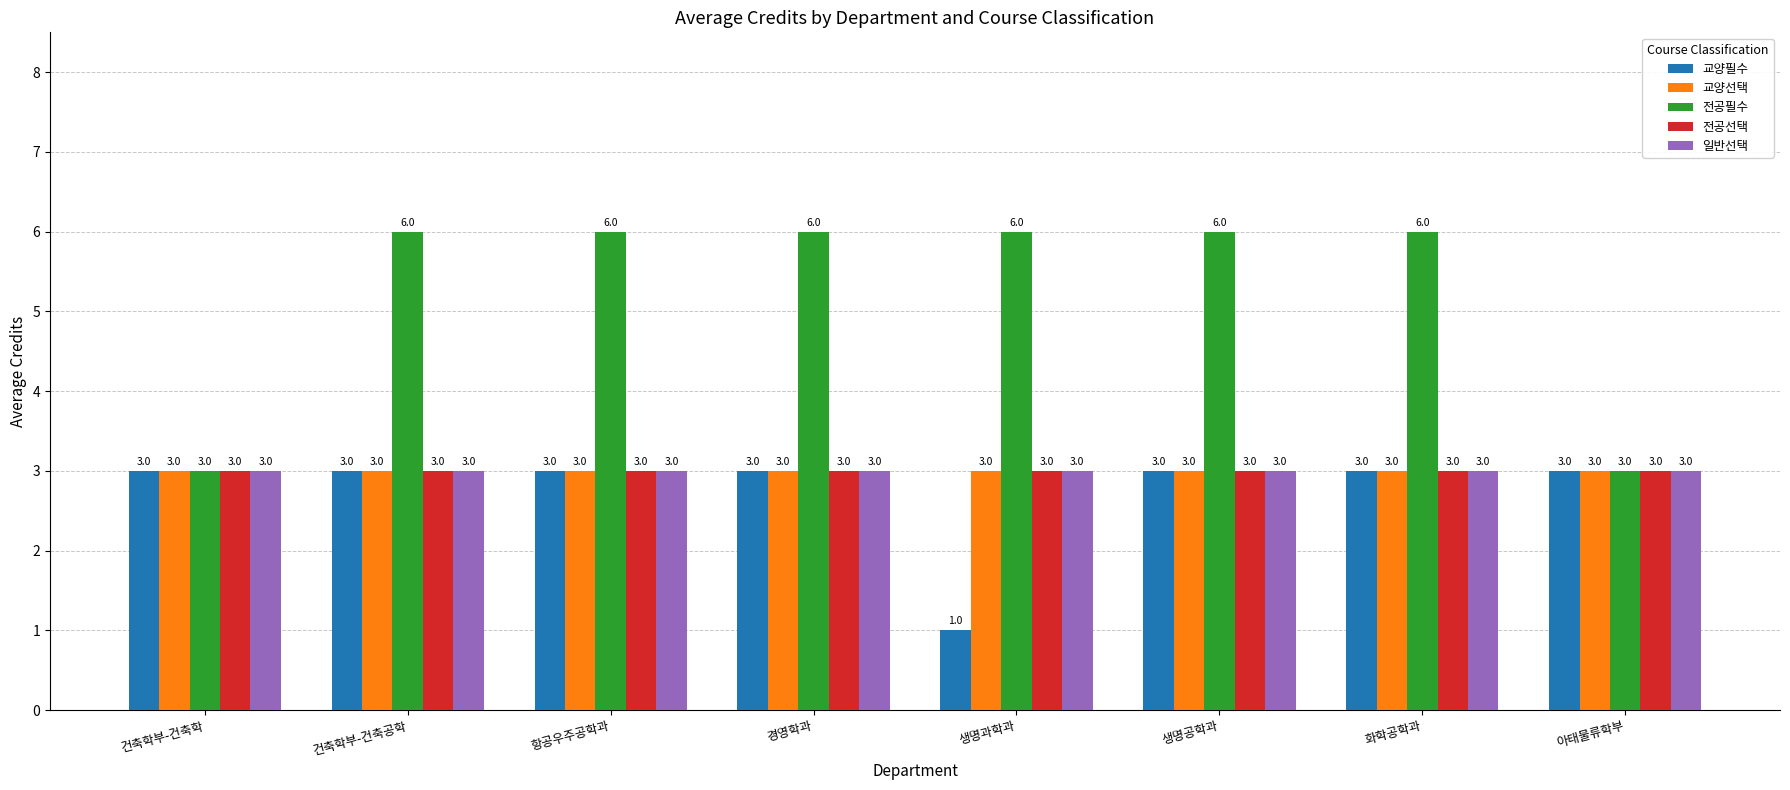

What is the label of the 3rd bar from the right?

생명공학과